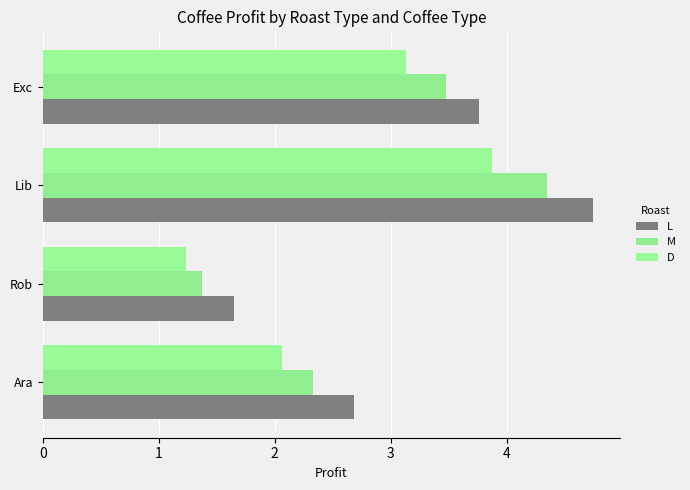

At how many categories does at least one series exceed 4?

1